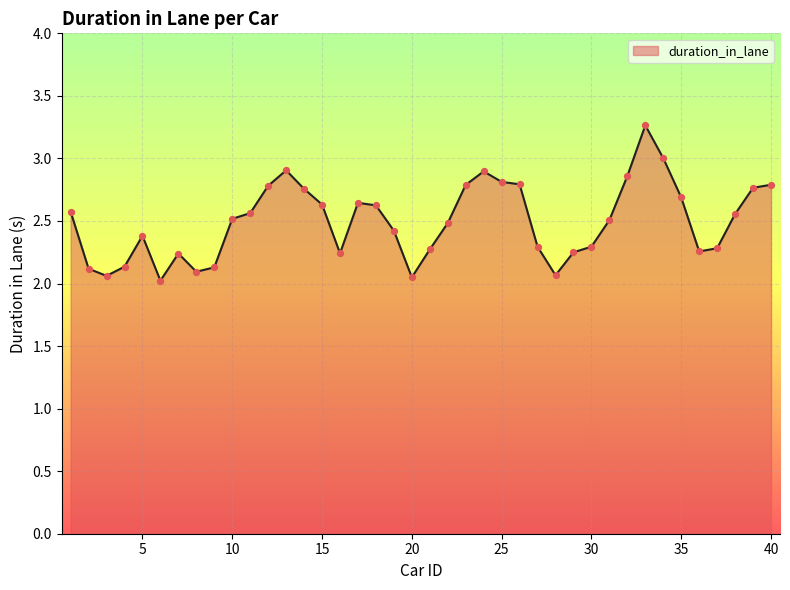

What is the difference between the maximum and minimum values?

1.2